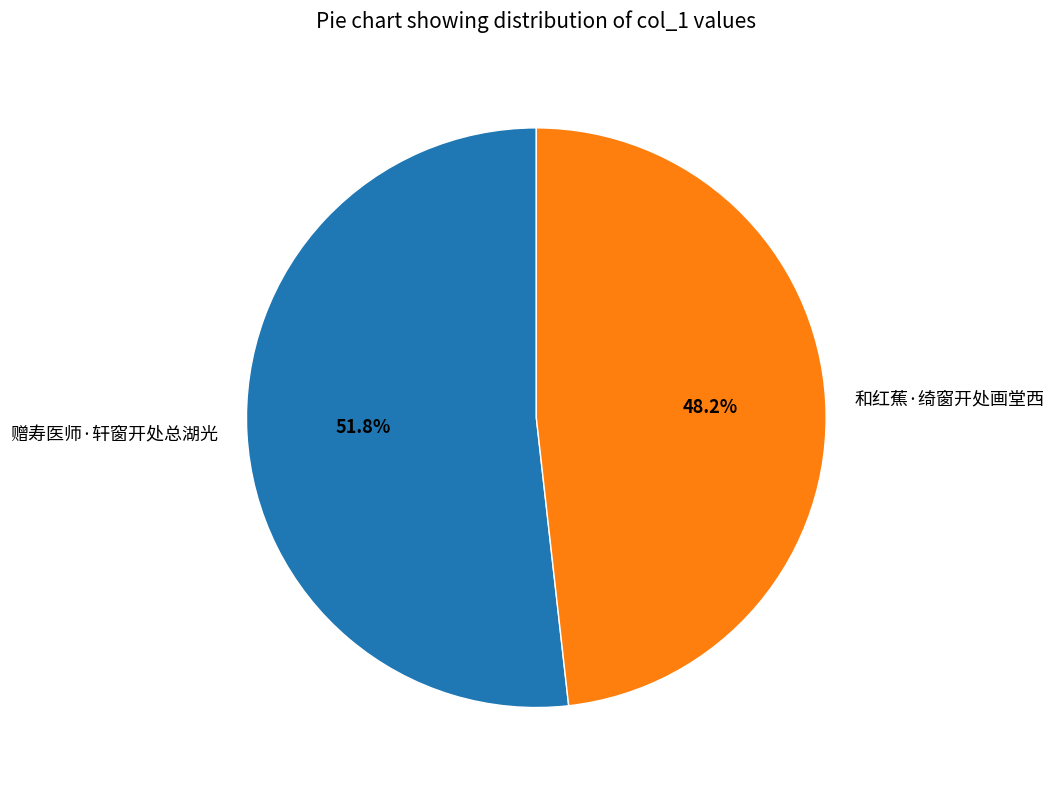

To the nearest percent, what portion does 赠寿医师·轩窗开处总湖光 represent?

52%